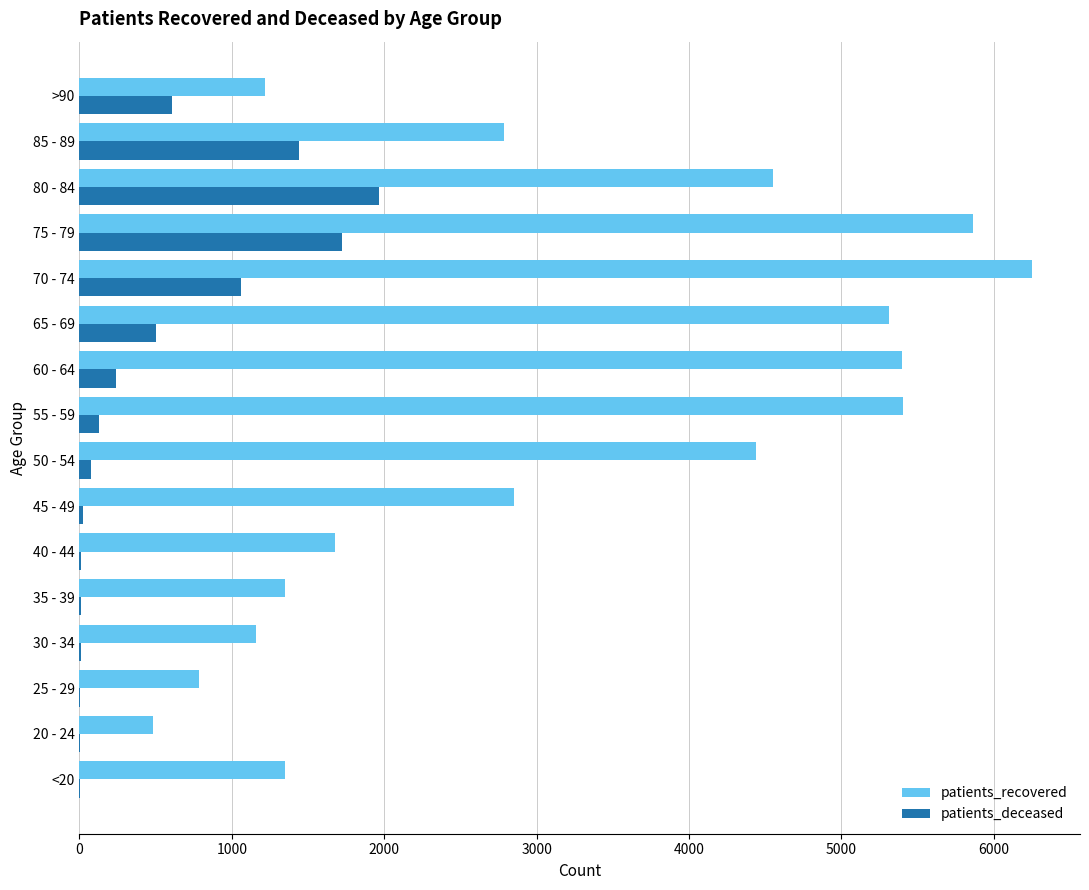

The value of patients_deceased at 70 - 74 is 1587. True or false?

False